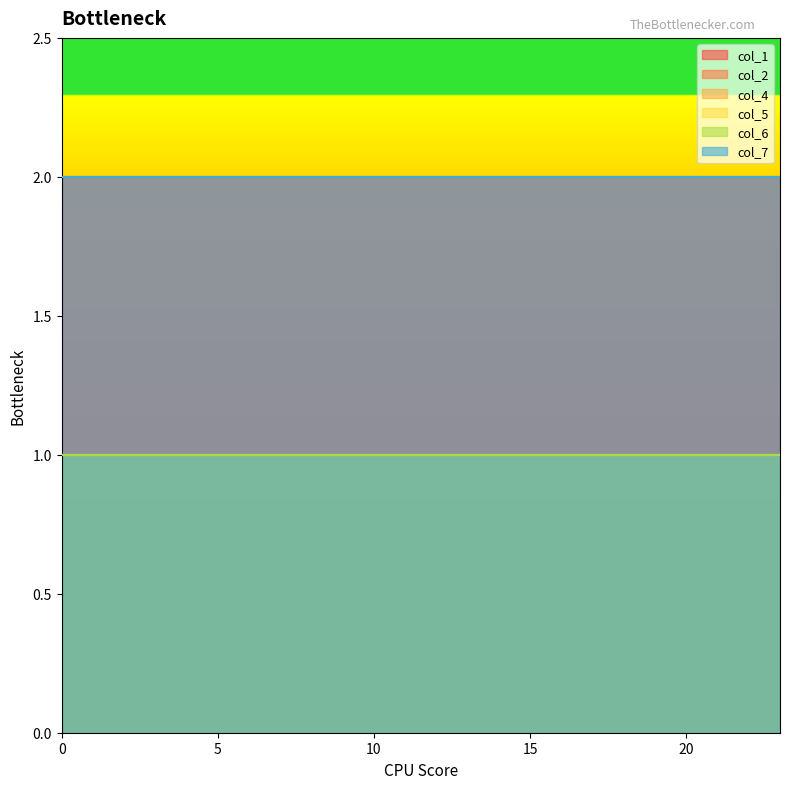

List the series in order of their peak value, lowest first.

col_4, col_5, col_6, col_1, col_2, col_7